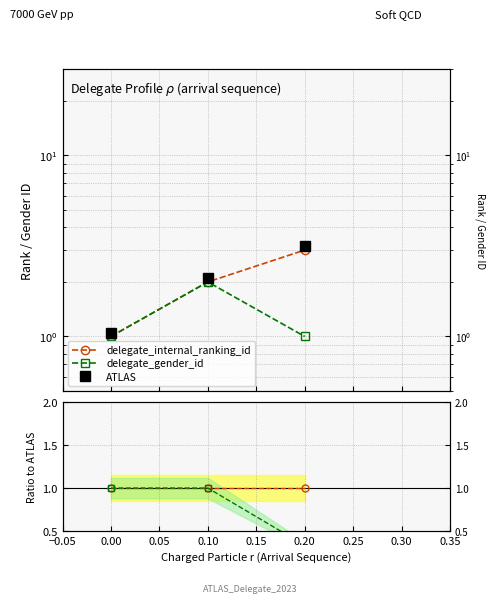

Which series has the largest range (max minus min)?

ATLAS